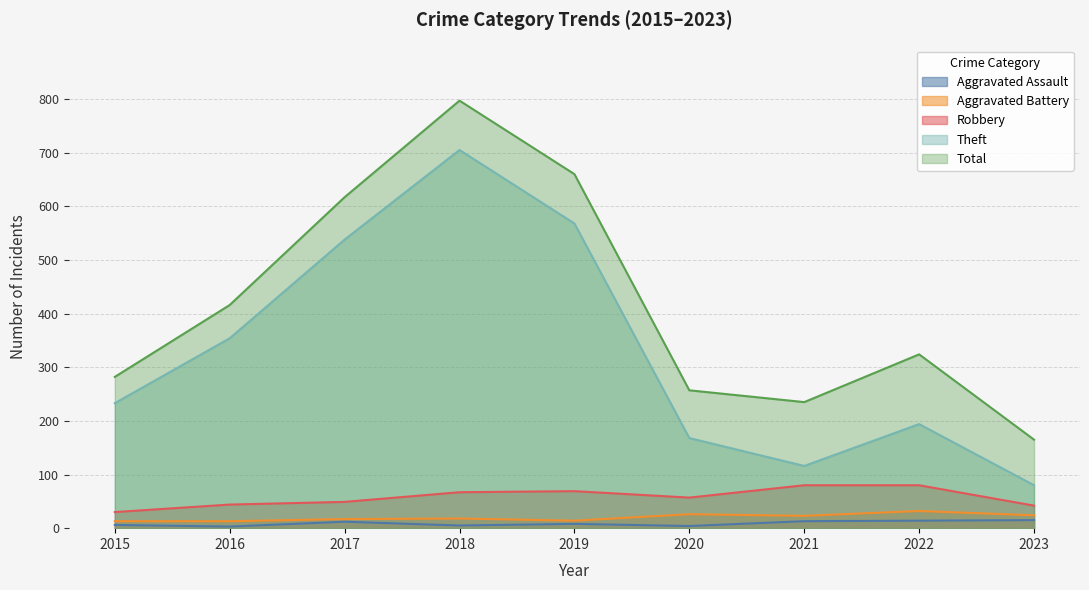

How many categories are shown in the chart?

9